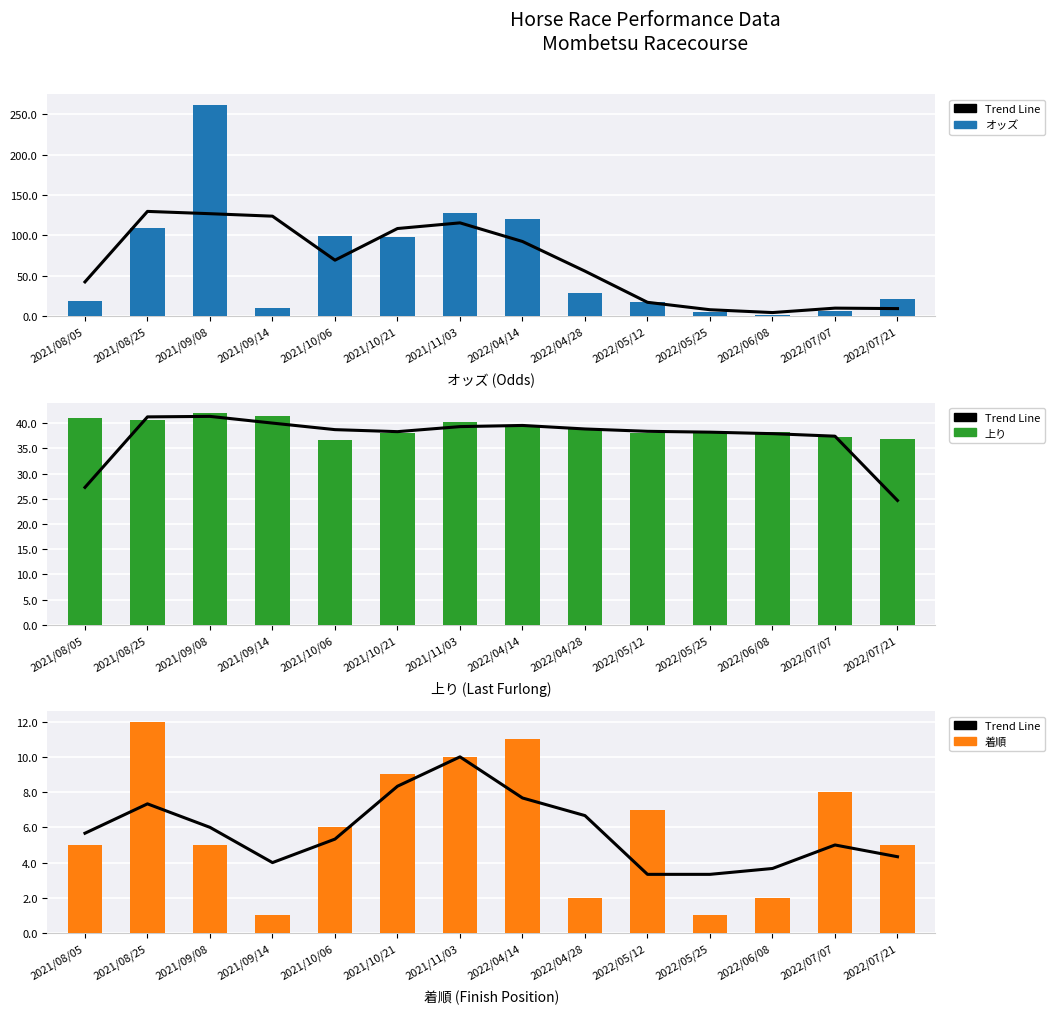

What is the value of the Trend Line bar at the 13th from the left?

5.0